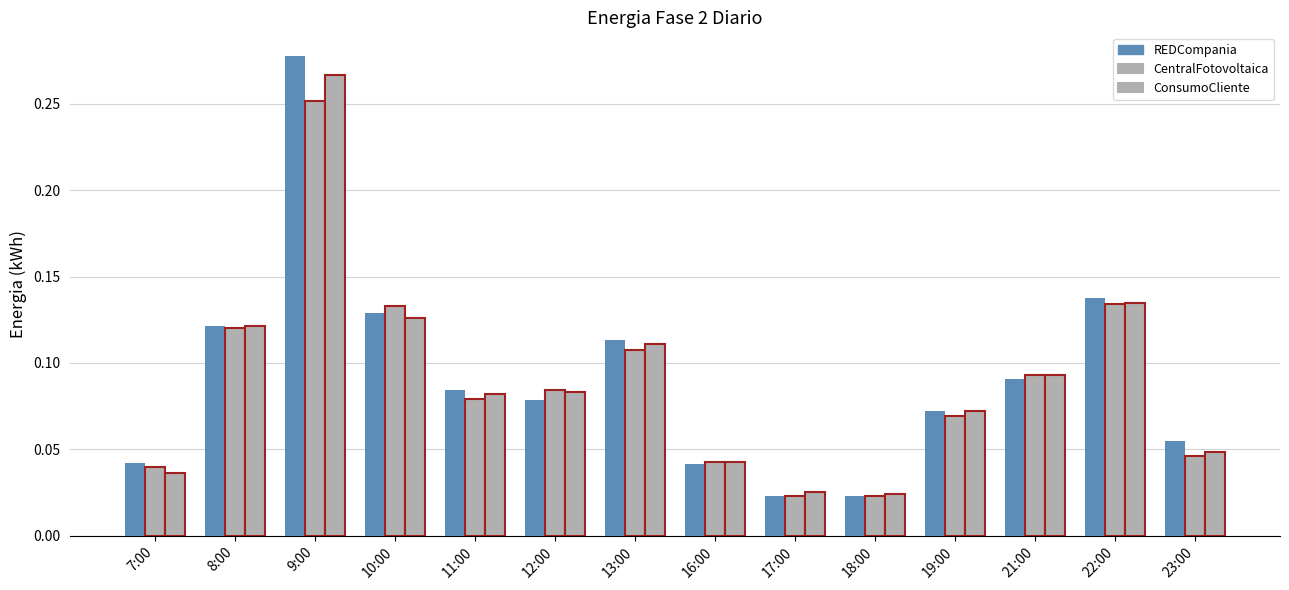

True or false: Energia-Fase-2-ConsumoCliente-Diario has a value of 0.1 at 7:00.

False